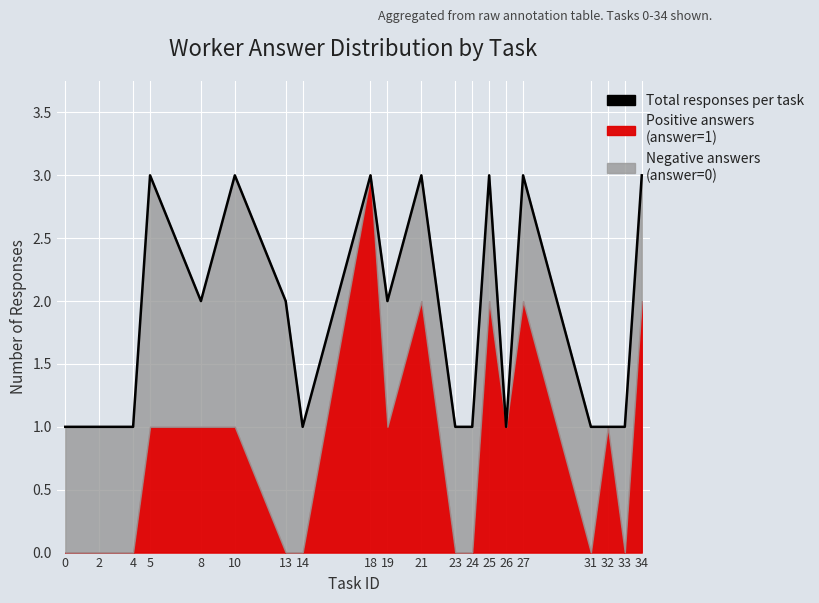

What is the sum of the values at 23 and 0?

2